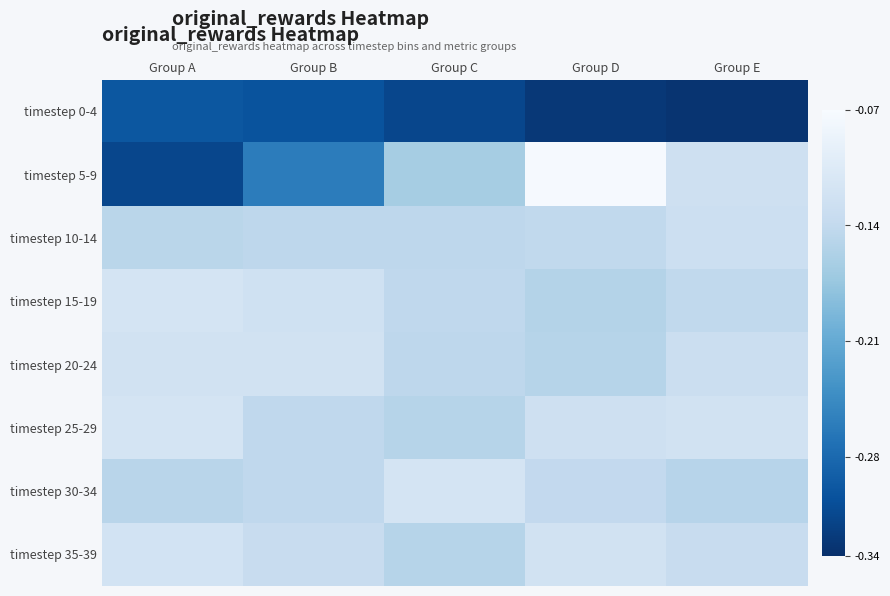

What is the total value across all series at Group D?

-1.2